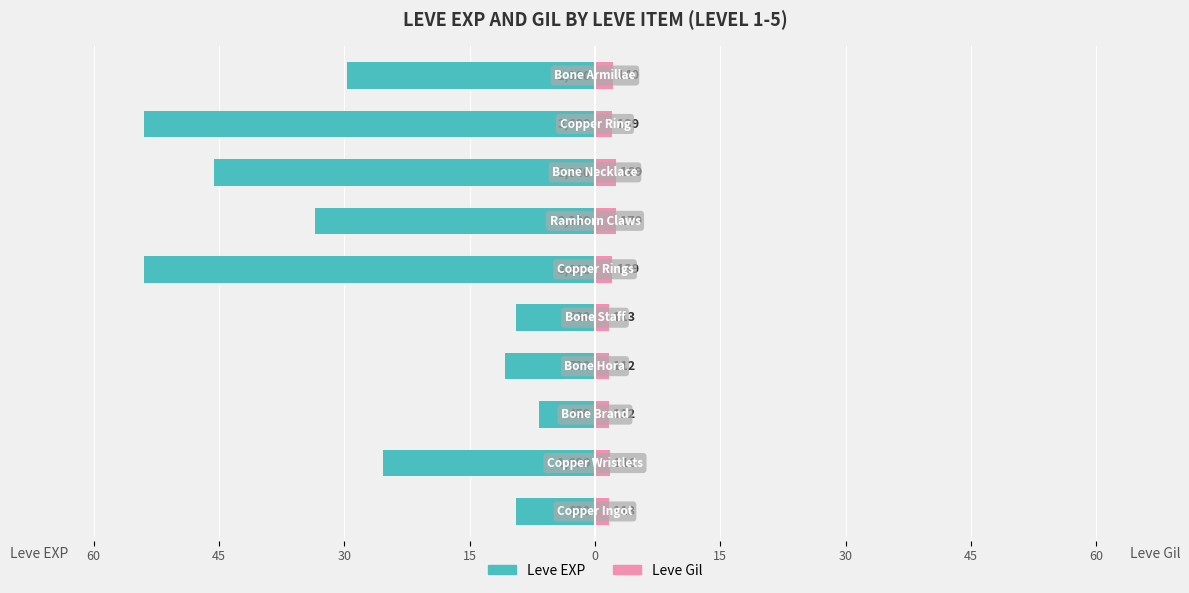

The Leve Gil series shows 2.3 at 30. True or false?

False